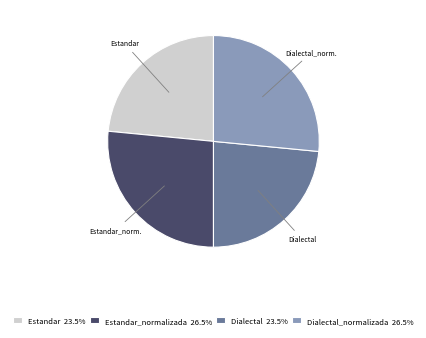

Approximately how many times larger is the value at Dialectal 23.5% compared to Estandar 23.5%?

1.0